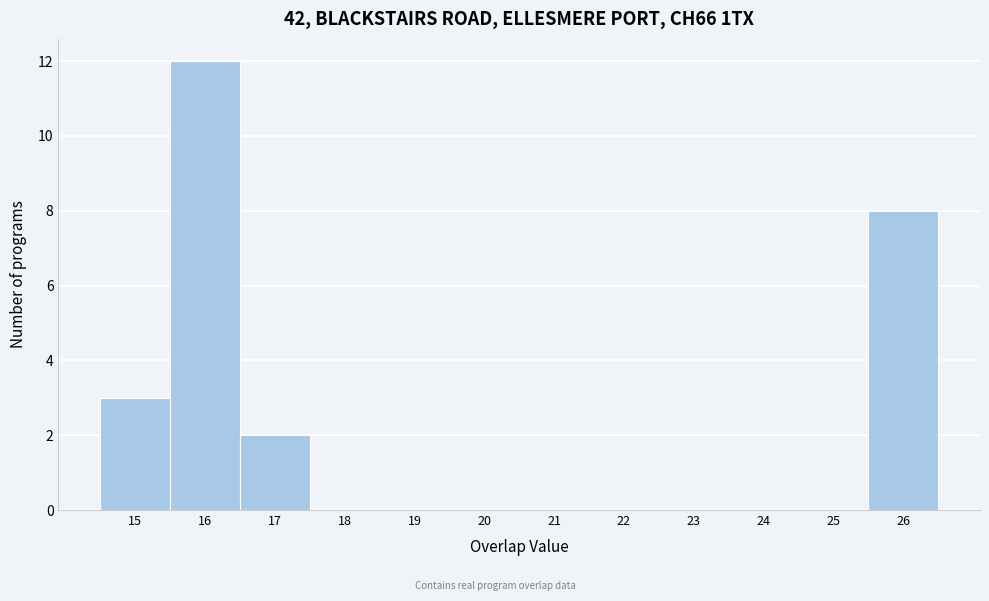

How tall is the bar that spans 16.5 to 17.5 on the x-axis? The values are not printed on the chart, so give them approximately, as read against the axis.

2